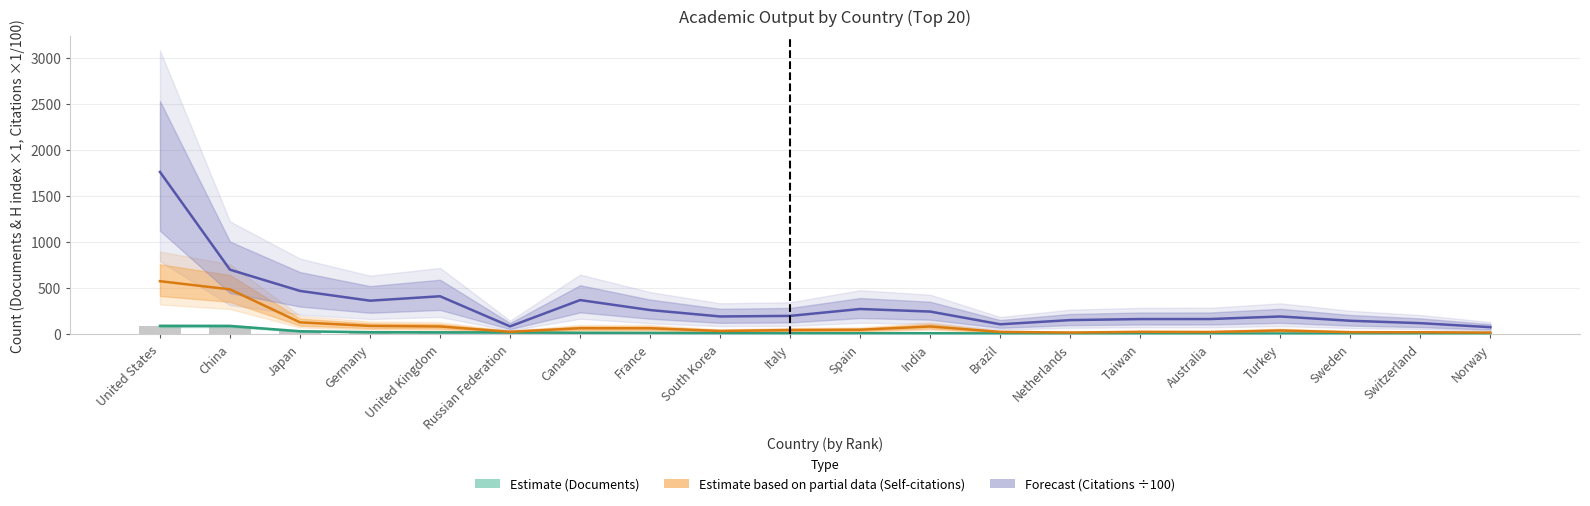

At which label does Citations (Forecast) first exceed 196?

United States